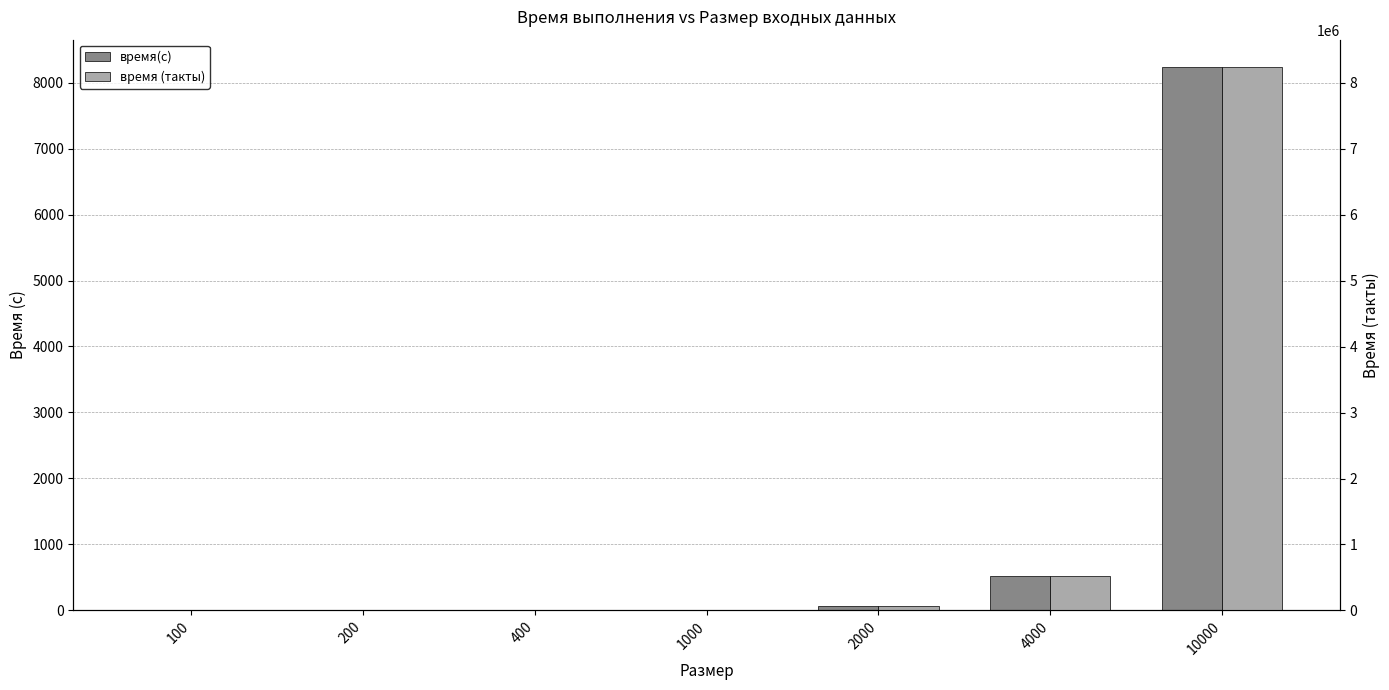

What are all the series names shown in the legend?

время(с), время (такты)